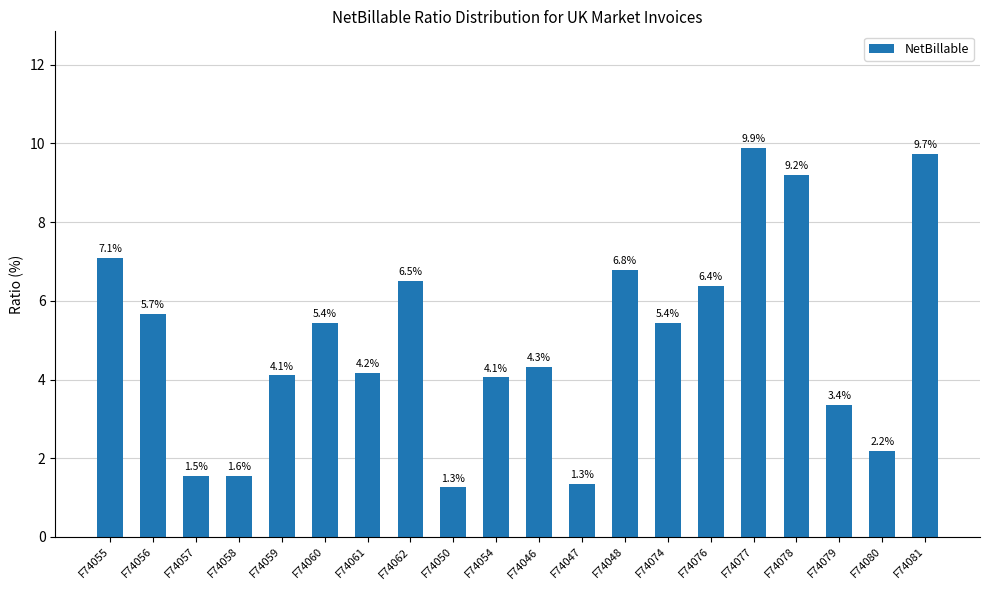

Reading right to left, transcribe all the data shown in this chart.

9.7	2.2	3.4	9.2	9.9	6.4	5.4	6.8	1.3	4.3	4.1	1.3	6.5	4.2	5.4	4.1	1.6	1.5	5.7	7.1